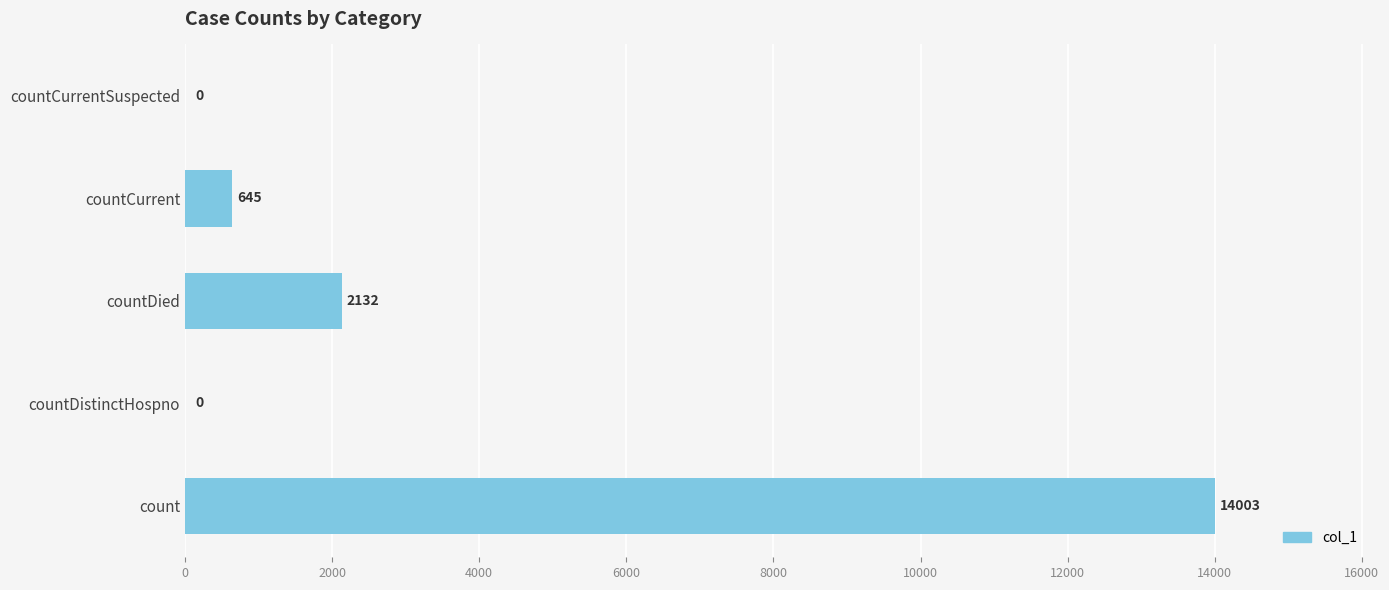

Between countDied and countDistinctHospno, which is larger?

countDied